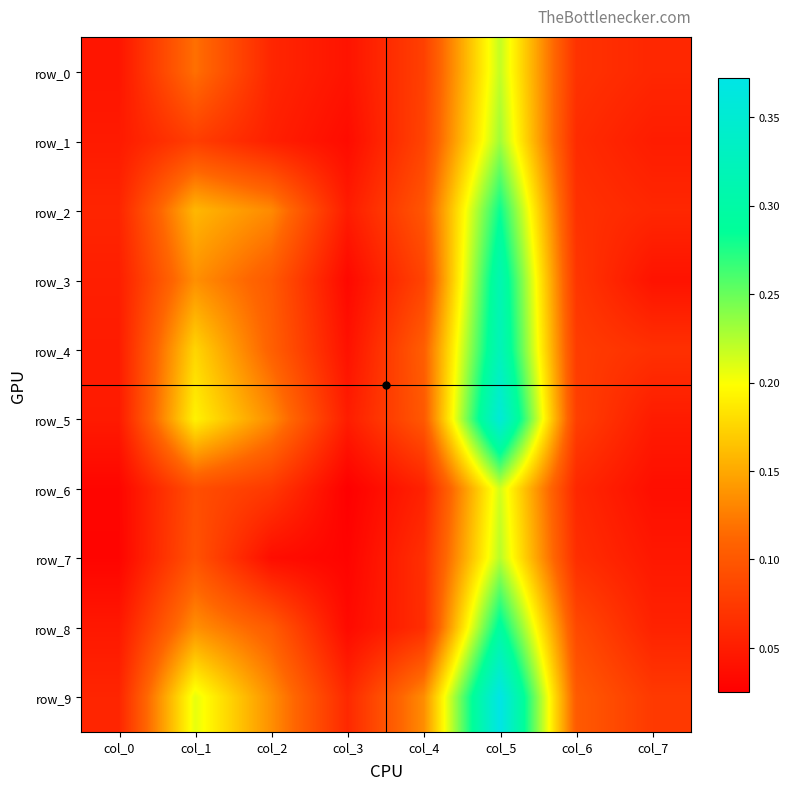

What is the highest value of the row_3 series?

0.3